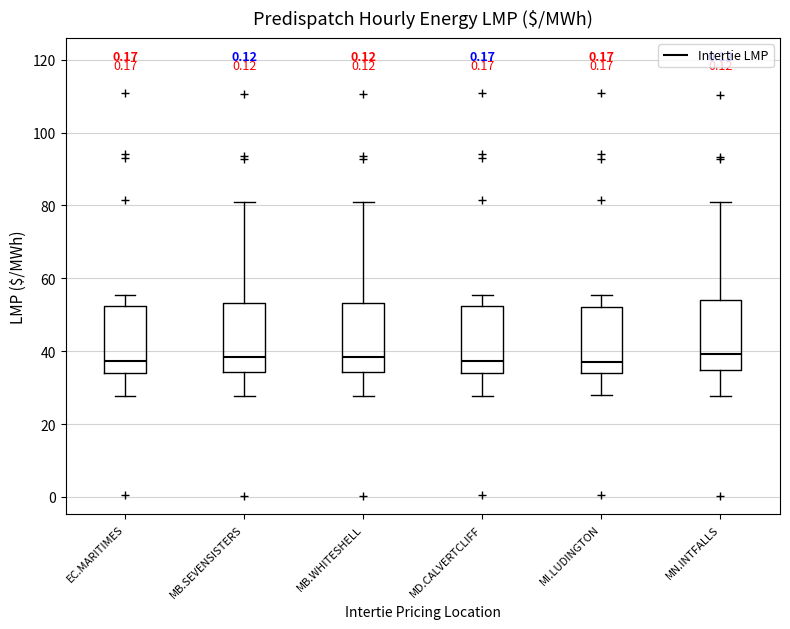

Reading left to right, transcribe this box plot: for each box, give where its median line is, the range the box spans, and where its two whiskers end, as read against the y-axis. The values are not printed on the chart, so give them approximately, as read against the axis.

EC.MARITIMES: median 38, box 34 to 52, whiskers 28 to 56
MB.SEVENSISTERS: median 38, box 34 to 54, whiskers 28 to 82
MB.WHITESHELL: median 38, box 34 to 54, whiskers 28 to 82
MD.CALVERTCLIFF: median 38, box 34 to 52, whiskers 28 to 56
MI.LUDINGTON: median 38, box 34 to 52, whiskers 28 to 56
MN.INTFALLS: median 40, box 34 to 54, whiskers 28 to 80